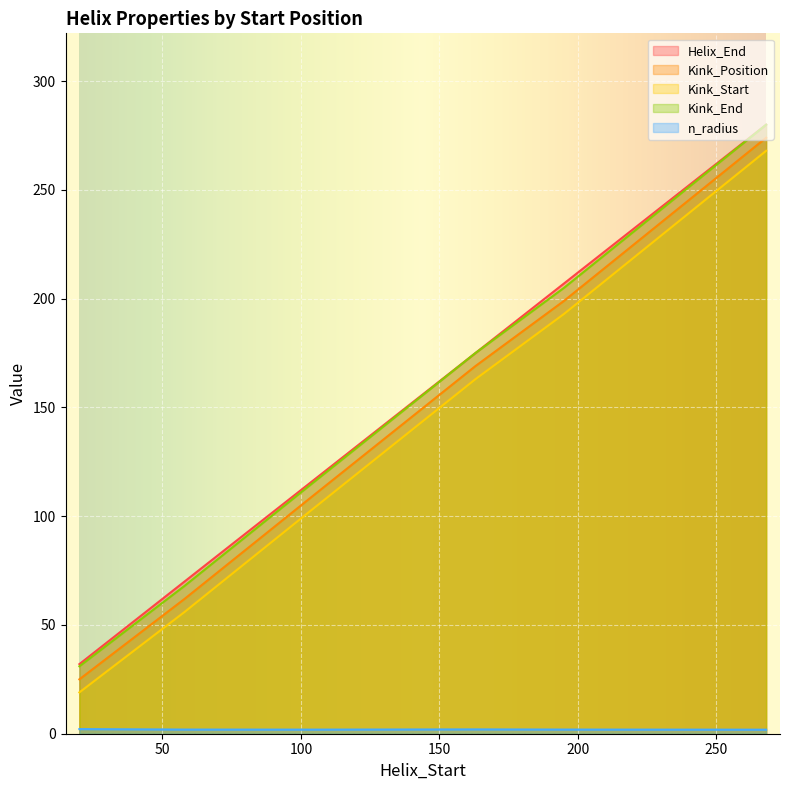

Between 58 and 163, which series saw the biggest shift?

Kink_Position